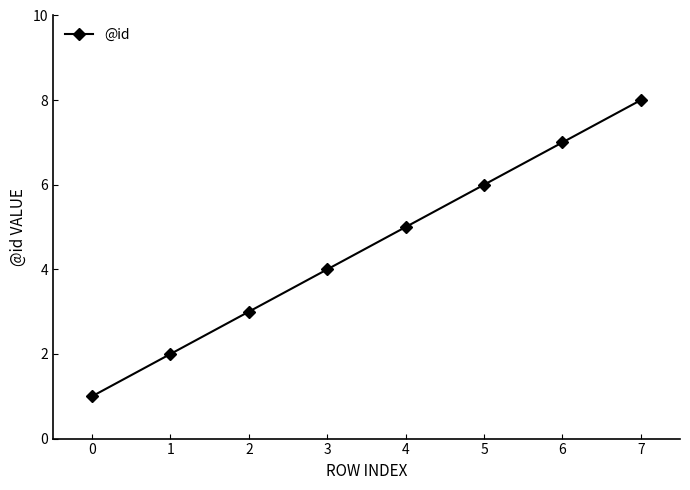

What is the greatest value displayed?

8